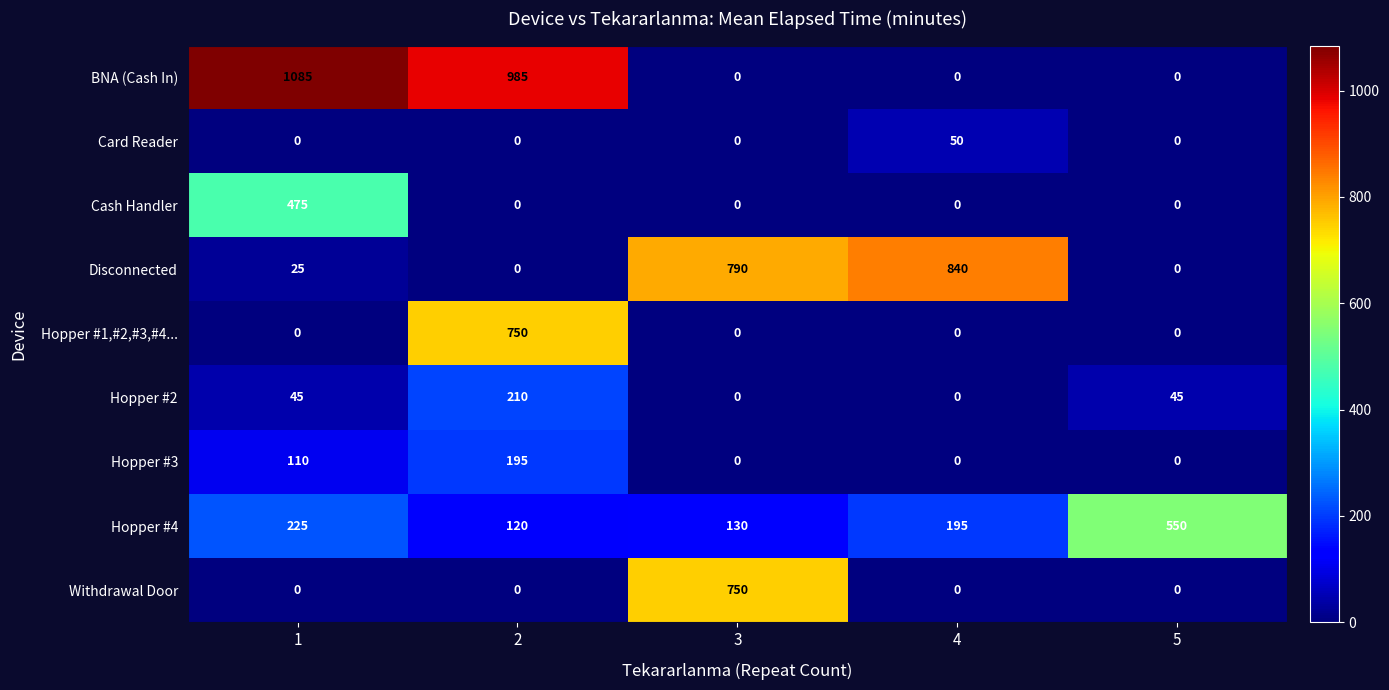

What is the maximum value for Hopper #1,#2,#3,#4...?

750